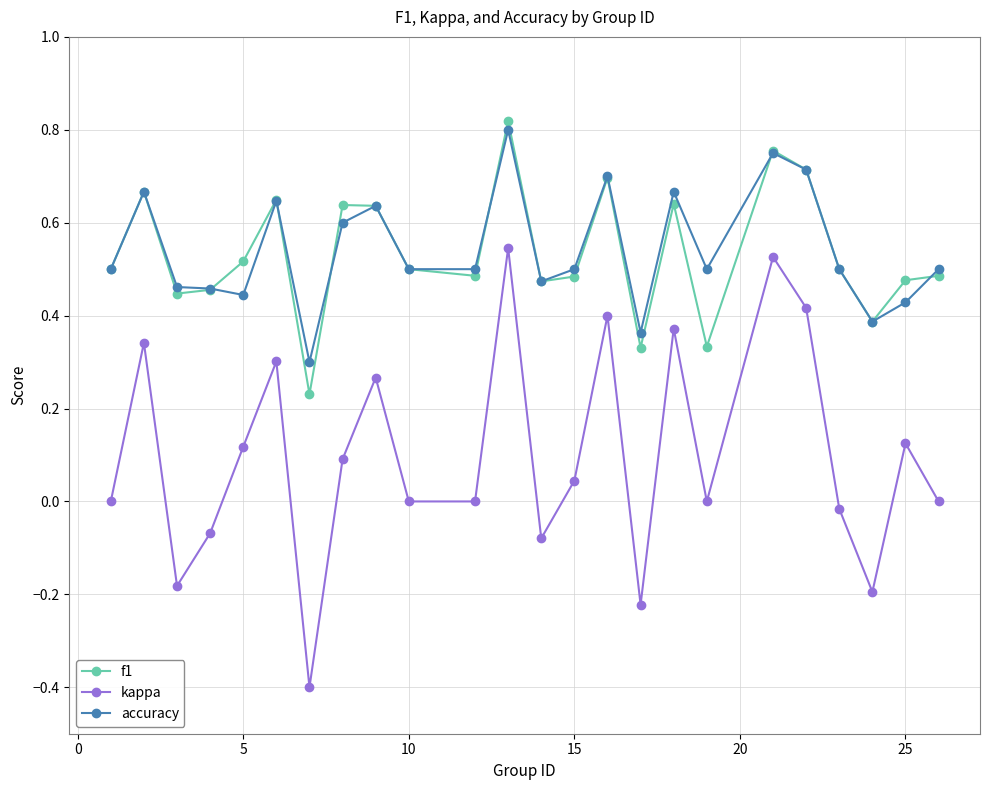

What are all the series names shown in the legend?

f1, kappa, accuracy